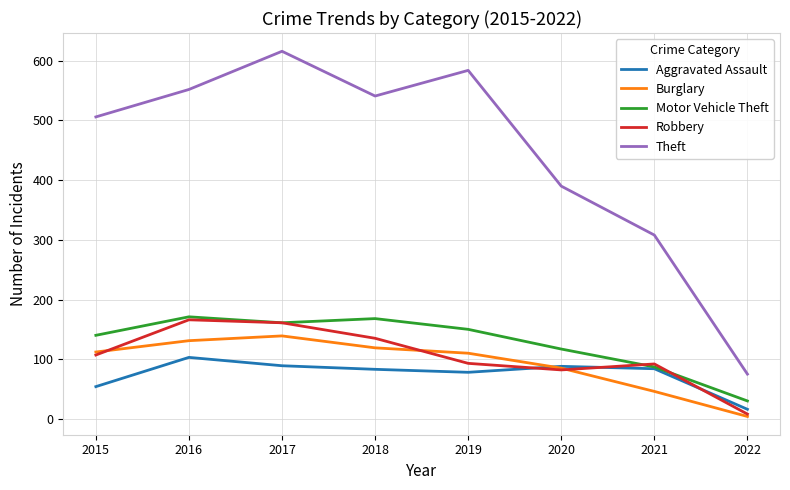

Which series has the largest total across all categories?

Theft